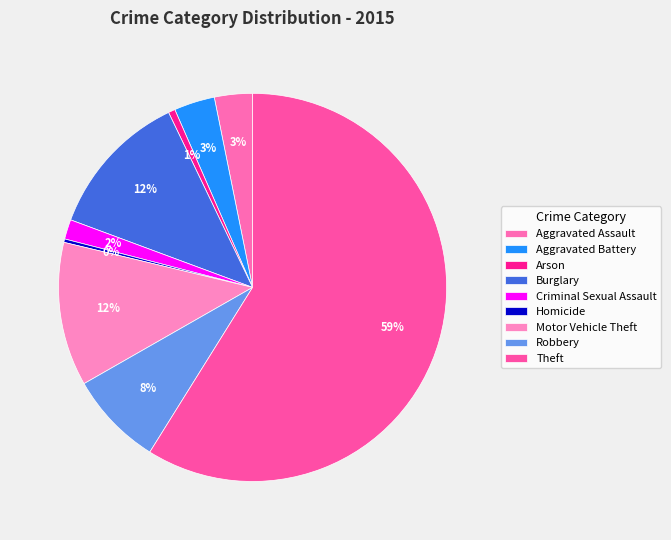

What percentage is the Arson slice, to the nearest percent?

1%